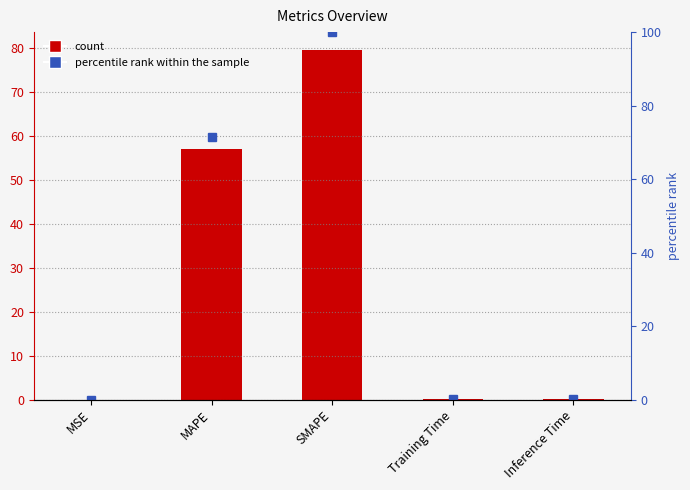

The percentile rank within the sample series shows 0.0 at MSE. True or false?

True